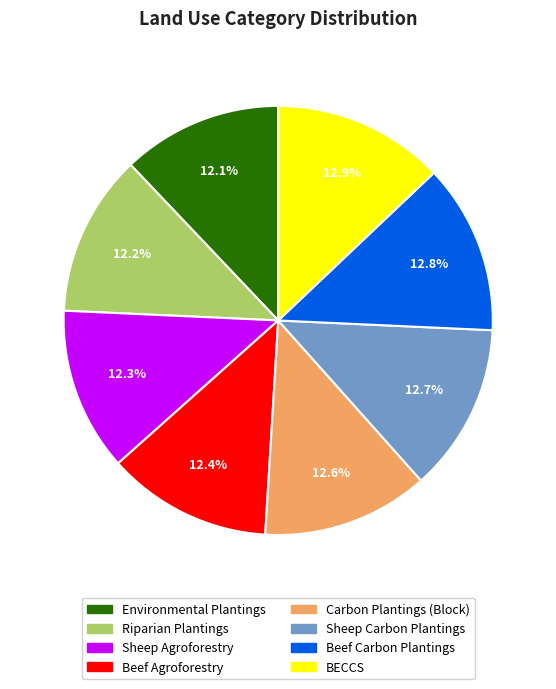

What portion of the pie excludes Sheep Agroforestry?

87.7%